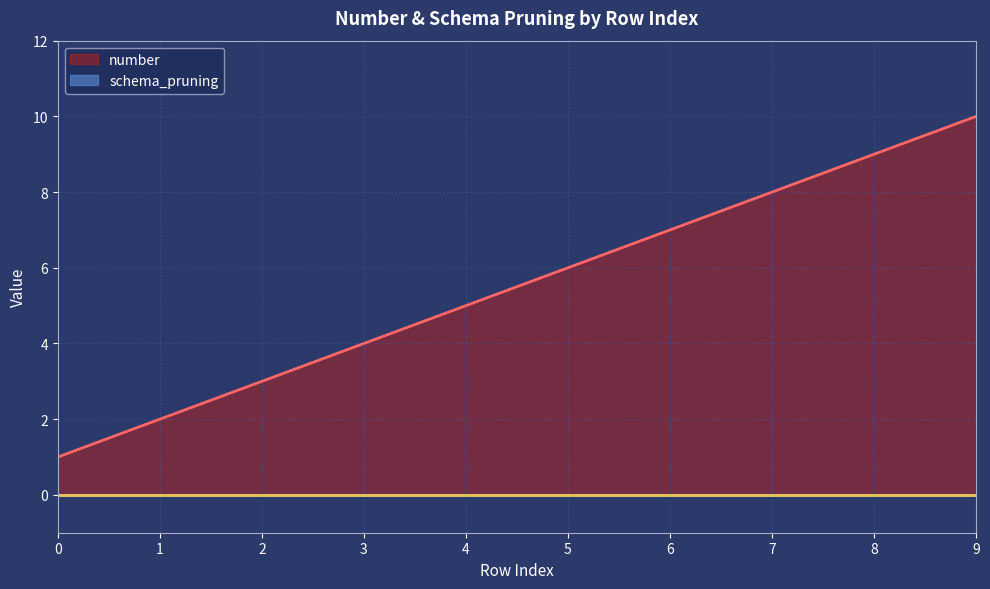

What is the smallest value displayed?

0